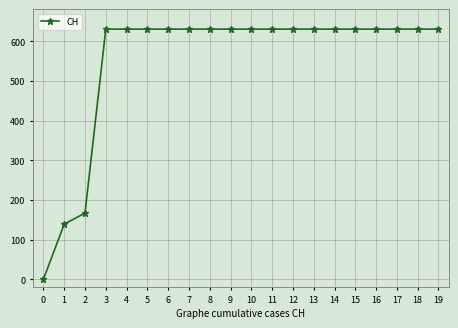

Approximately how many times larger is the value at 12 compared to 13?

1.0